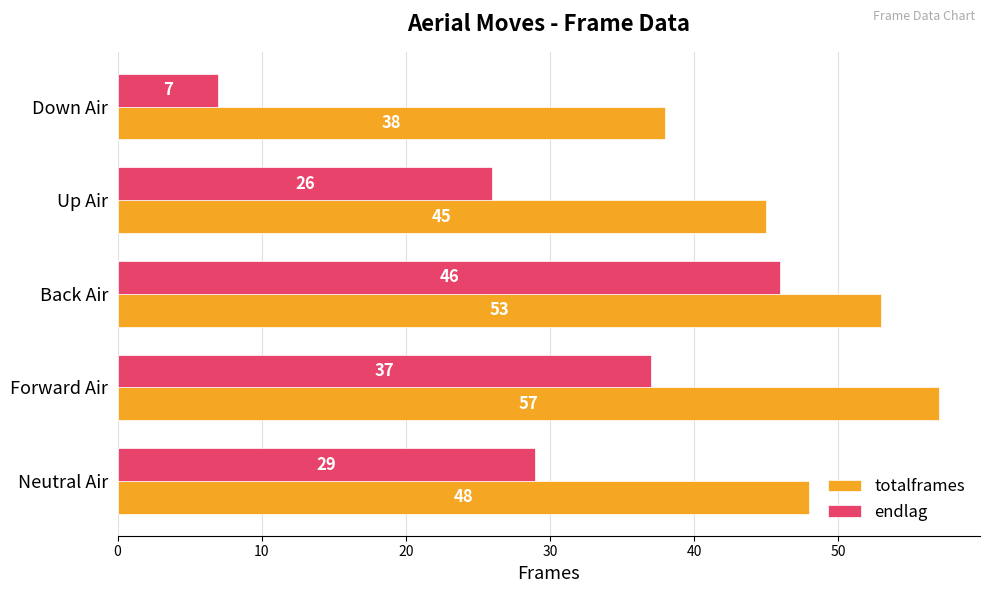

What is the spread (max minus min) of values at Up Air?

19